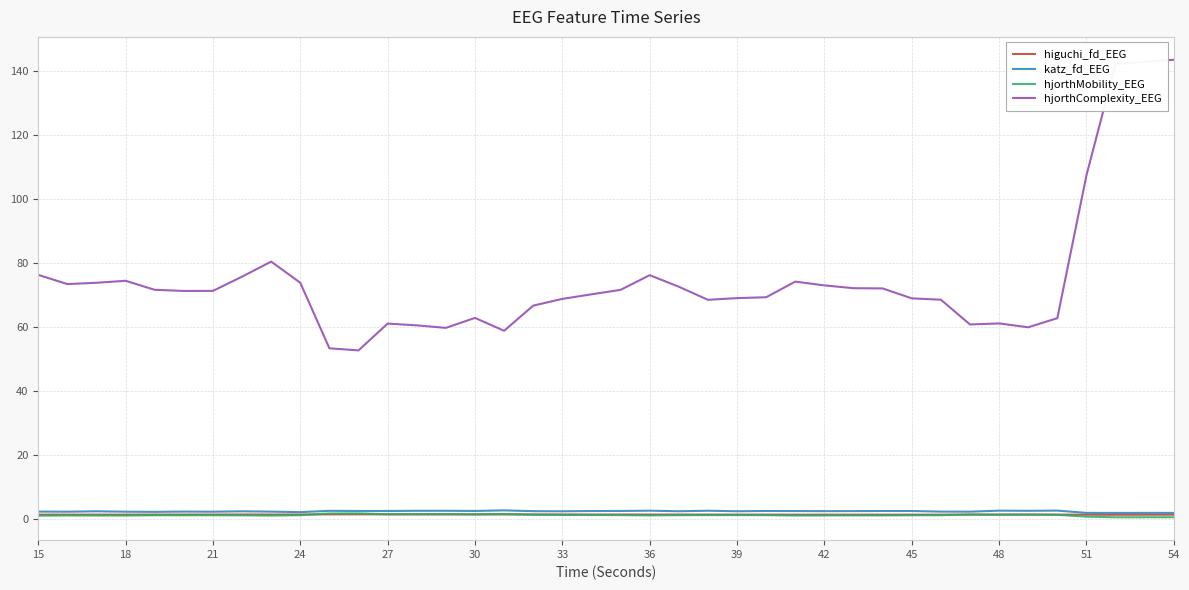

Which series has the largest total across all categories?

hjorthComplexity_EEG